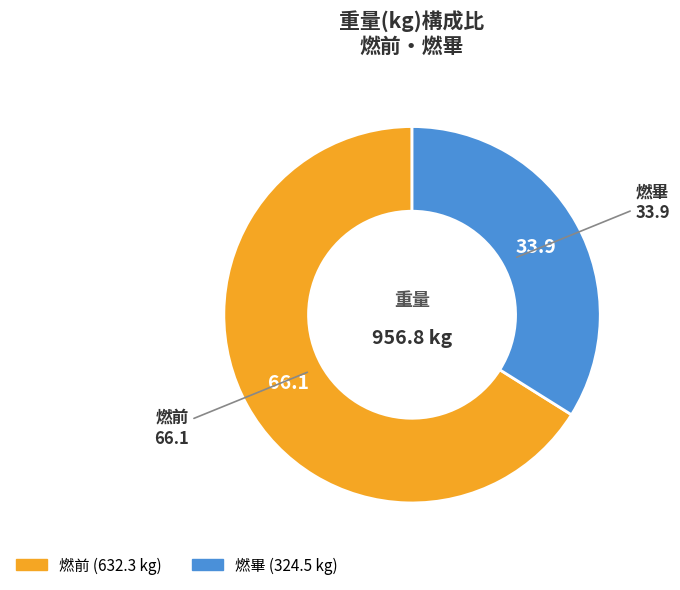

The 燃前 slice represents 66% of the pie. True or false?

True